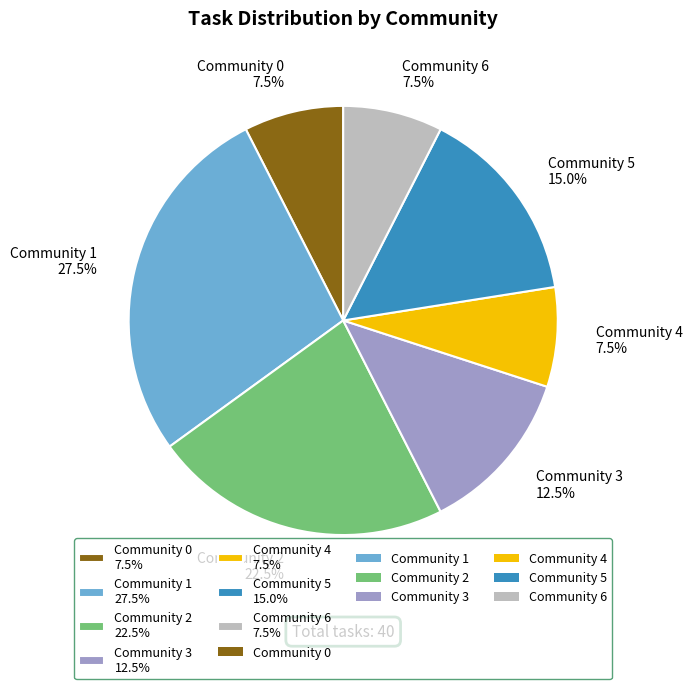

Do Community 1 and Community 3 together represent more than half of the pie?

No